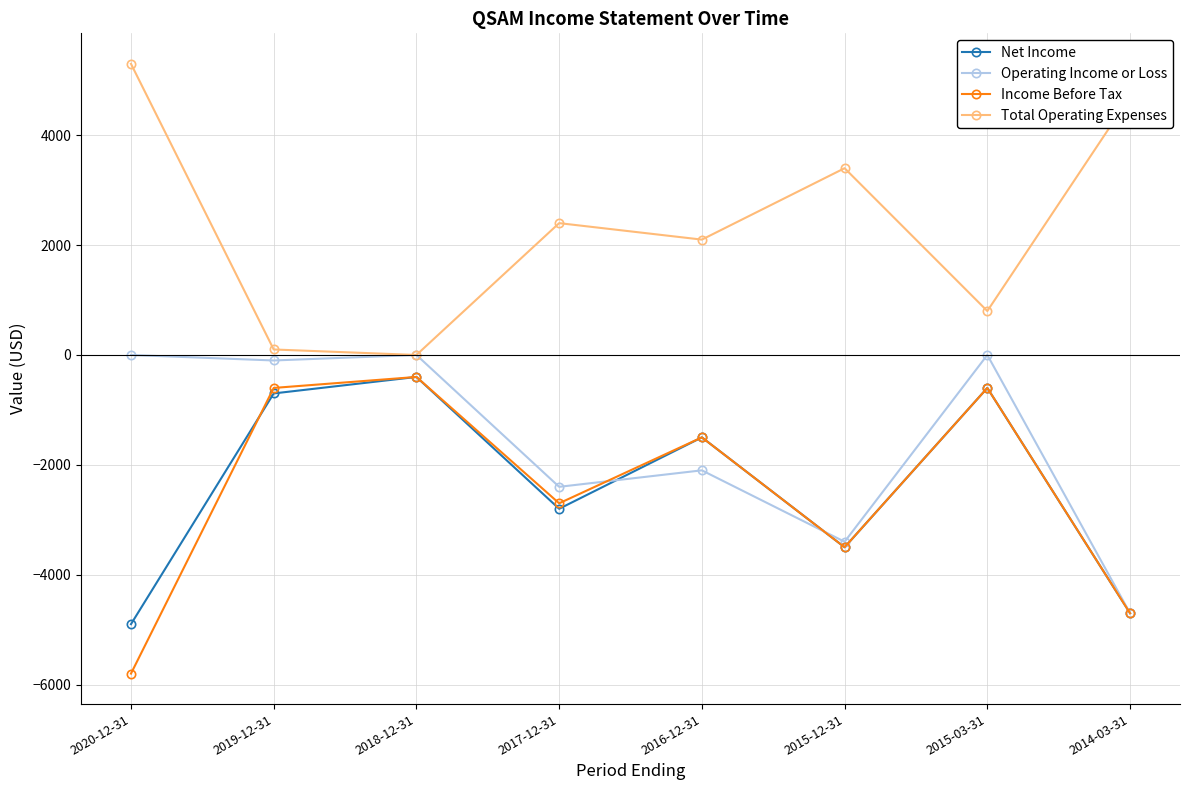

At which label is Total Operating Expenses closest to 2650?

2017-12-31